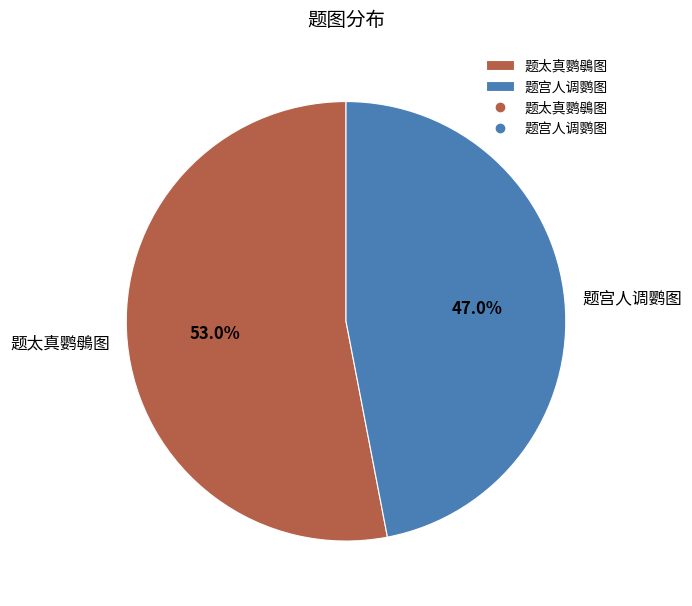

Approximately how many times larger is the value at 题宫人调鹦图 compared to 题太真鹦䳇图?

0.9